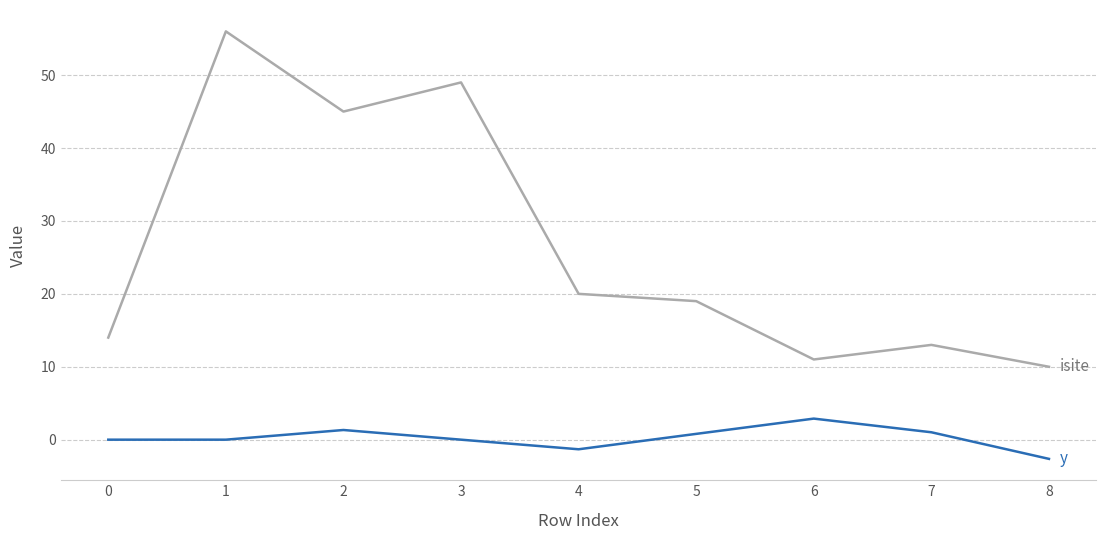

What is the total value across all series at 8?

7.4